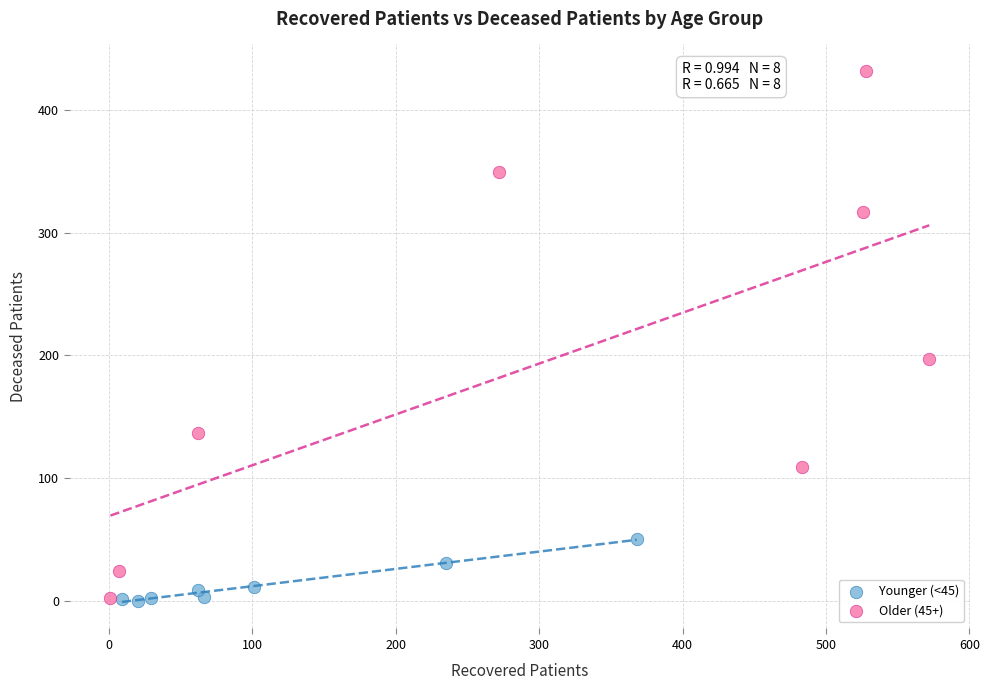

Which series has the widest spread of Y values?

Older (45+)